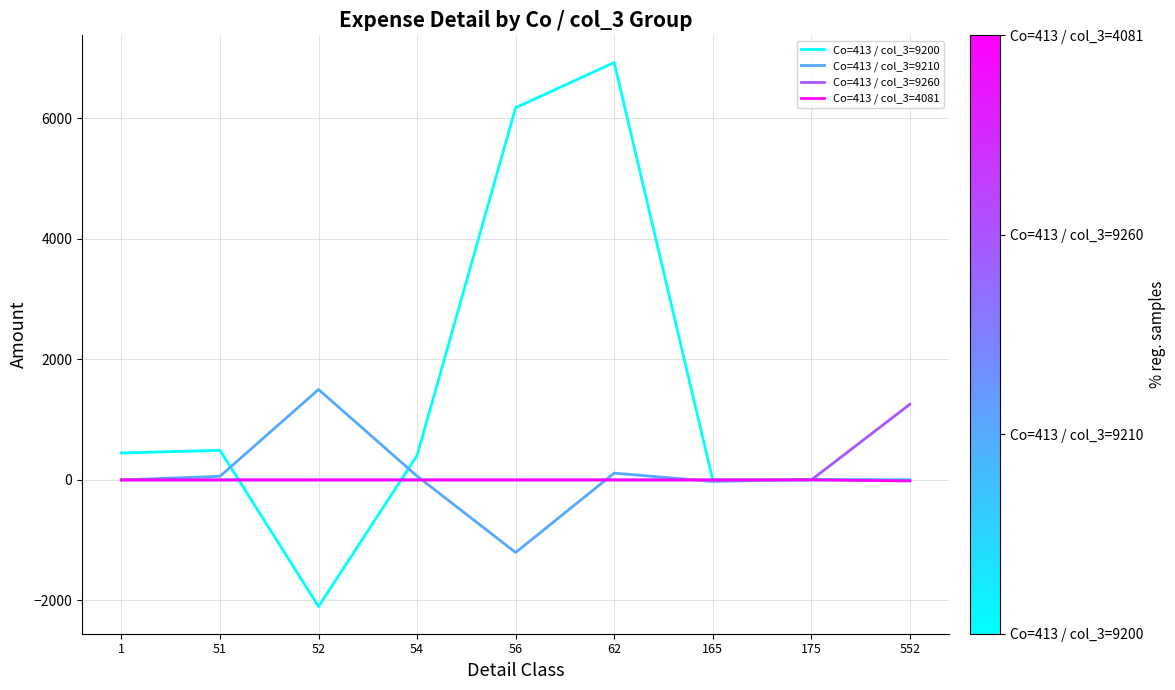

What is the minimum value shown in the chart?

-2100.0